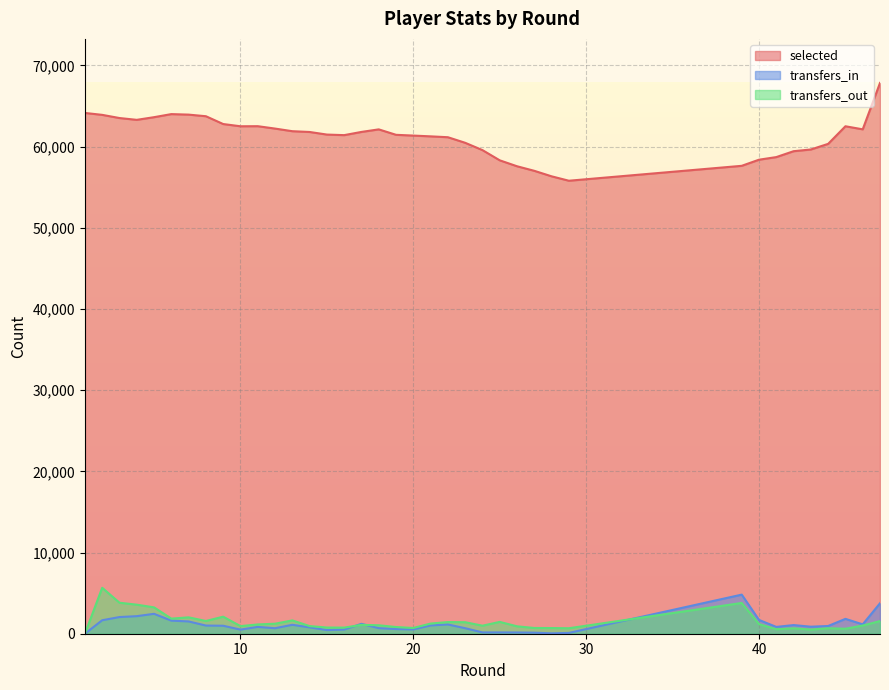

What is the approximate value of transfers_in at 41?

839